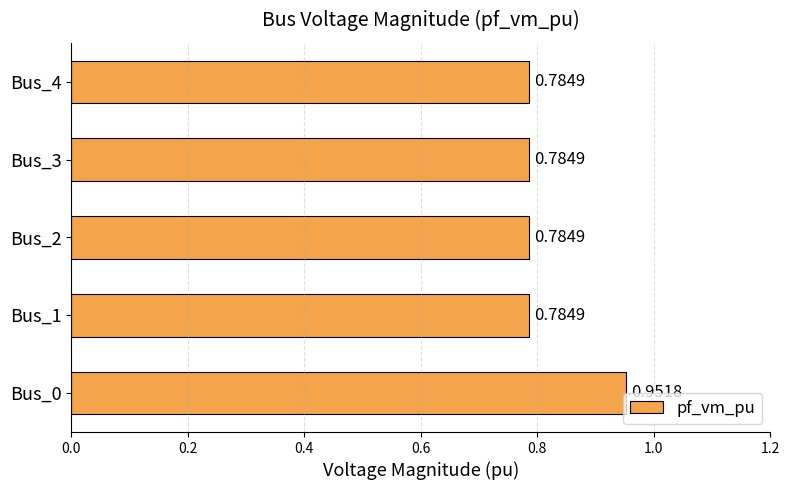

Are the bars grouped side by side (vs. stacked)?

No